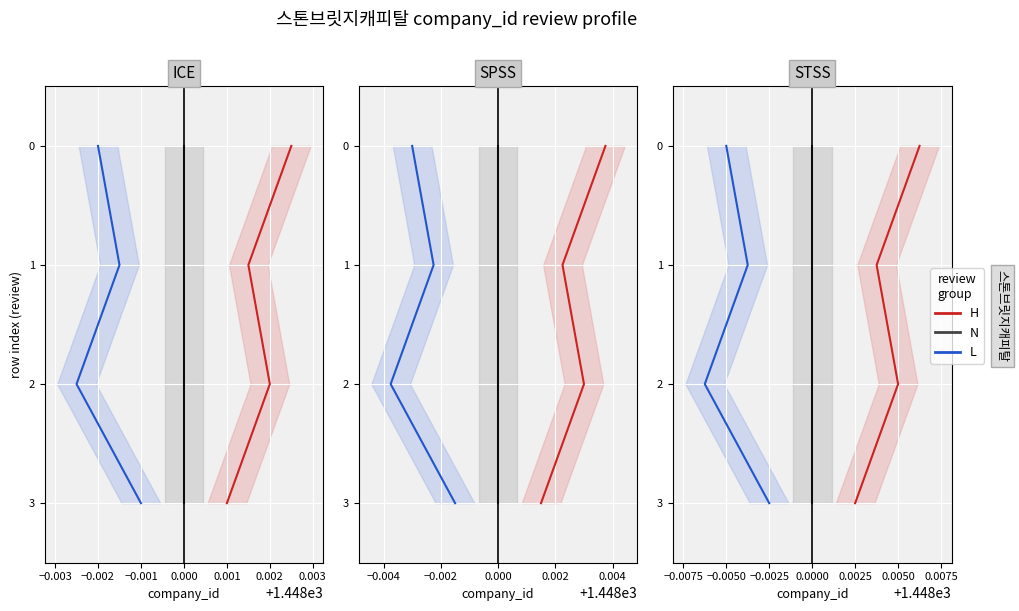

Which series changed the most between −0.004 and −0.003?

H